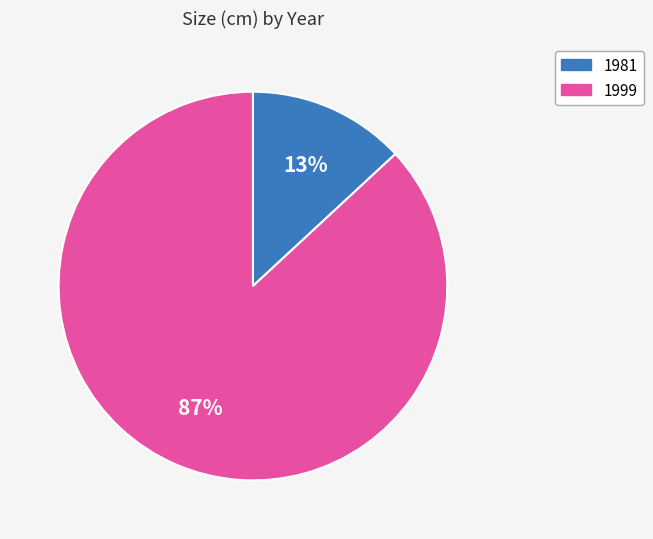

Which has a higher value, 1999 or 1981?

1999